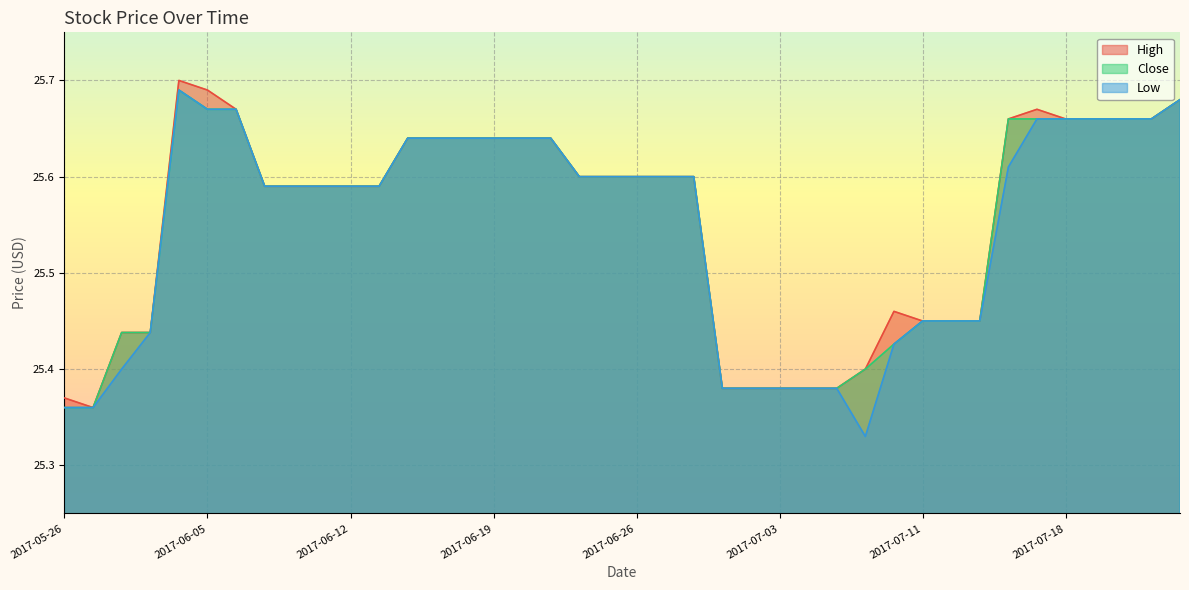

The value of Close at 2017-07-03 is 25.4. True or false?

True